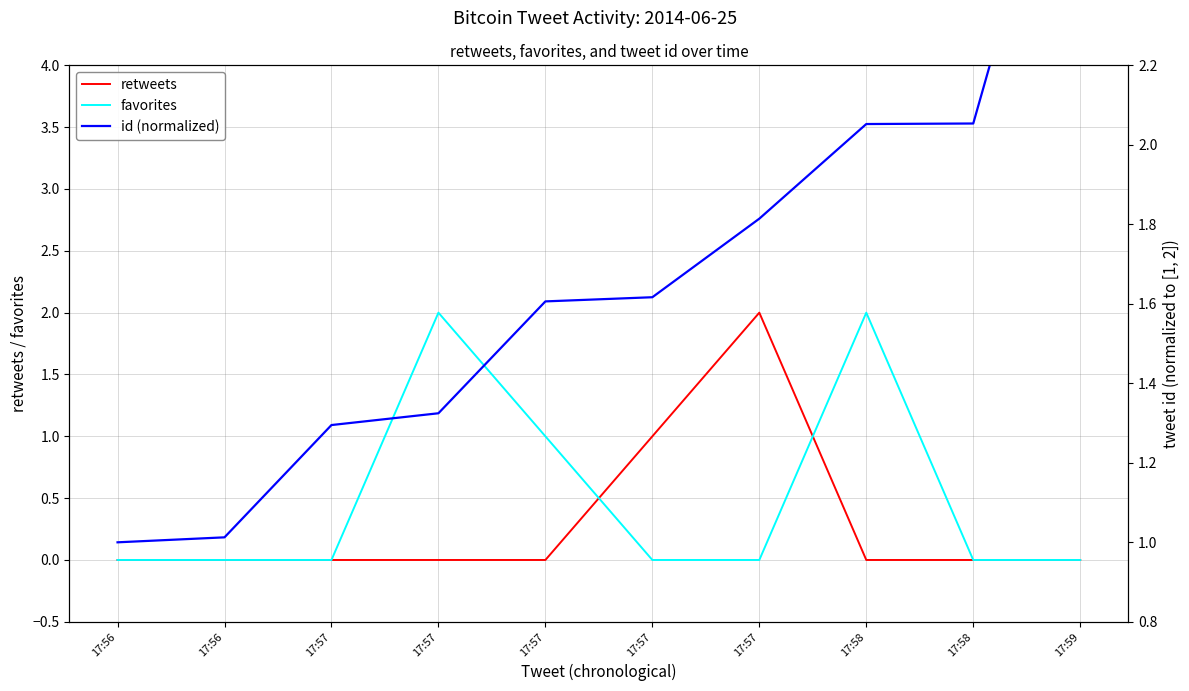

What is the highest value of the favorites series?

2